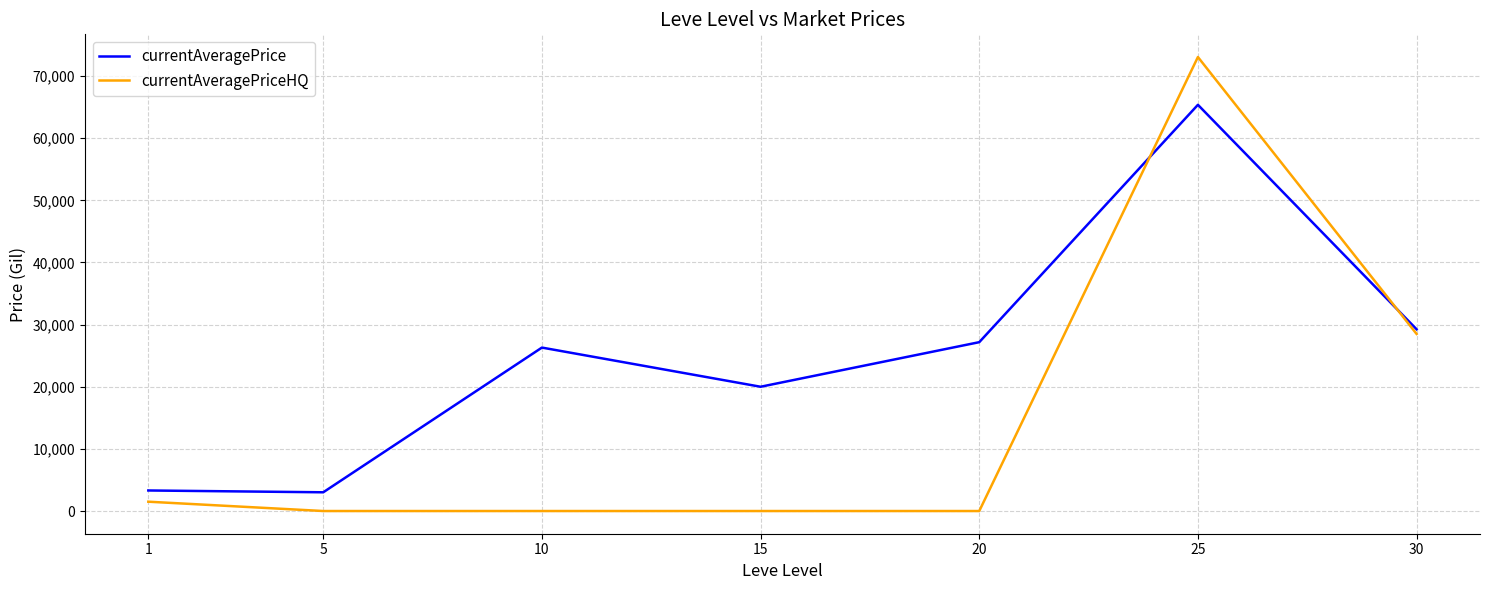

List the series in order of their overall mean, highest first.

currentAveragePrice, currentAveragePriceHQ